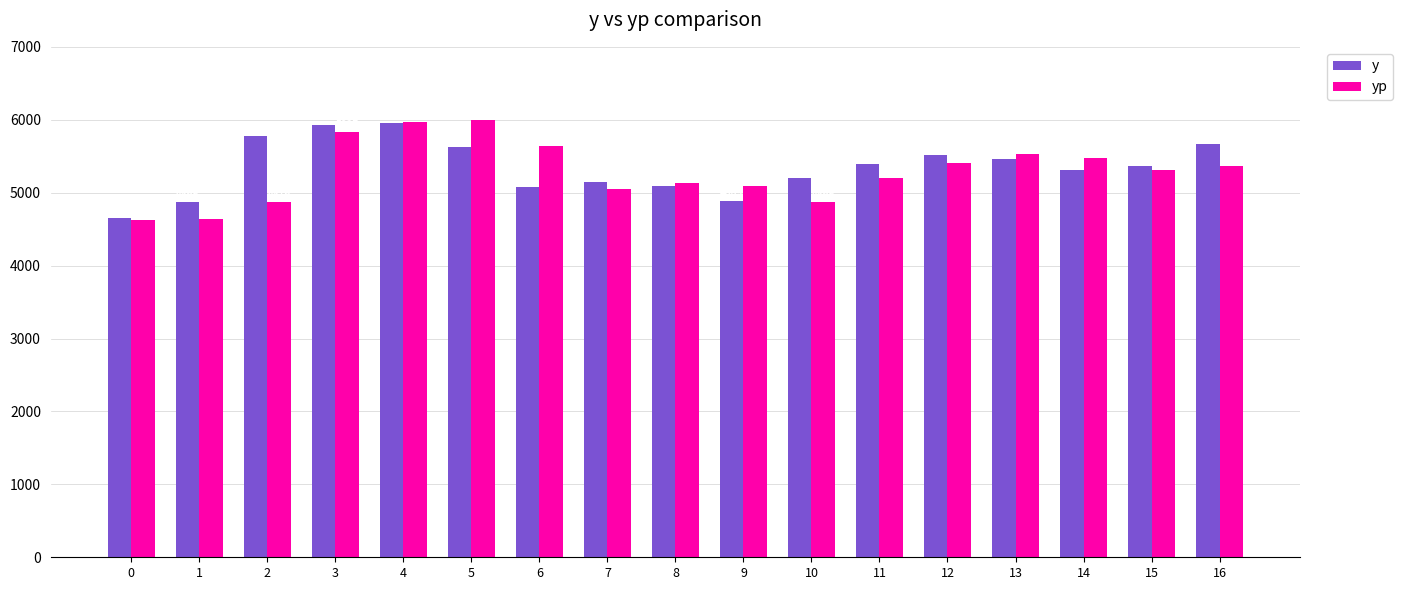

How many categories are shown in the chart?

17